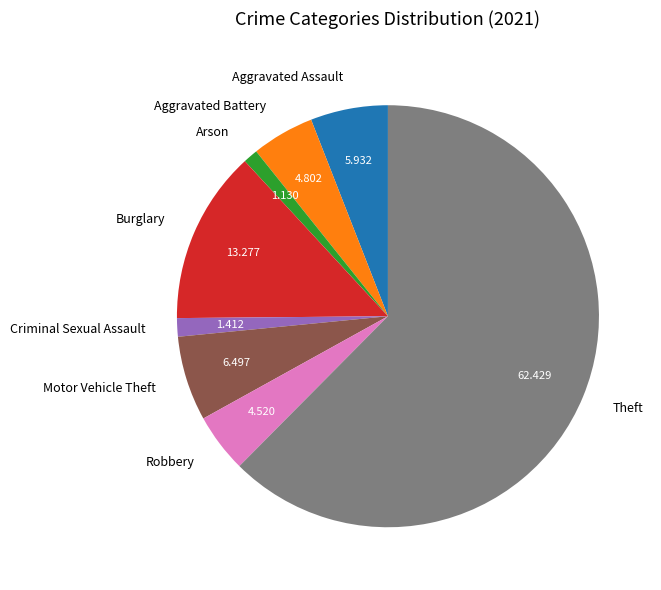

The Theft slice represents 62% of the pie. True or false?

True